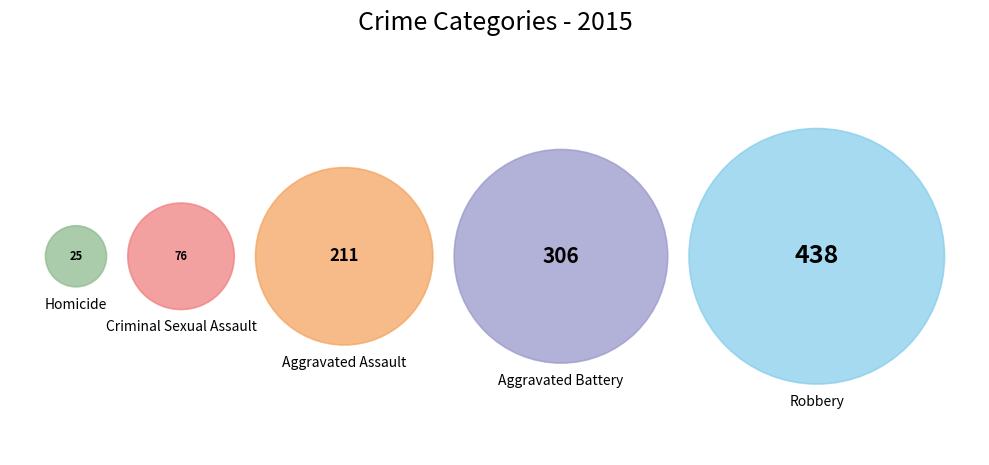

Between Homicide and Aggravated Assault, which is larger?

Aggravated Assault